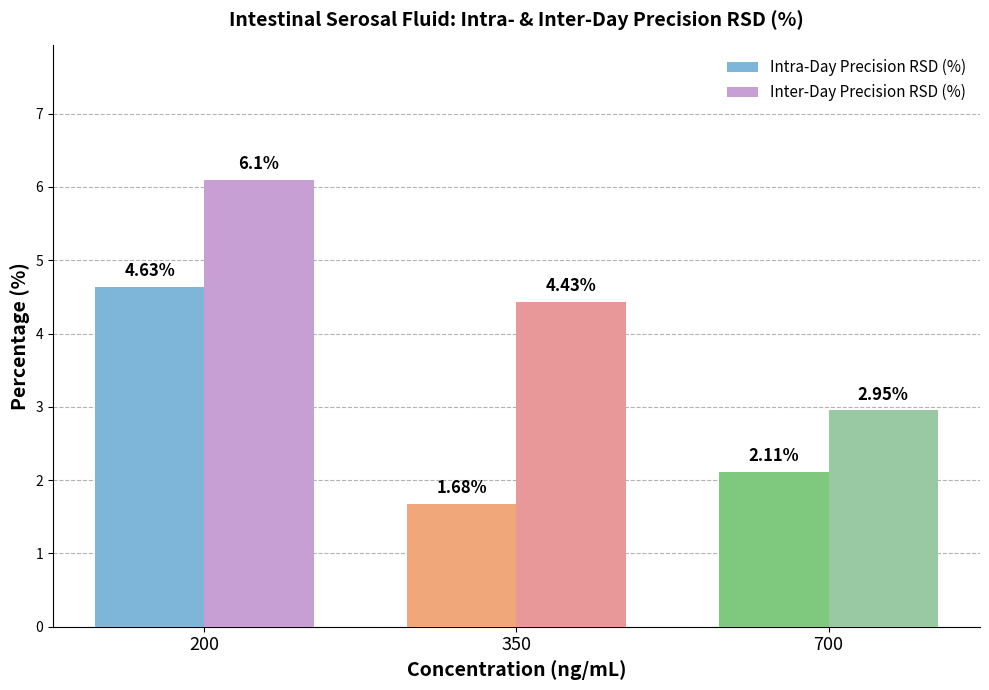

How many data points does each series have?

3